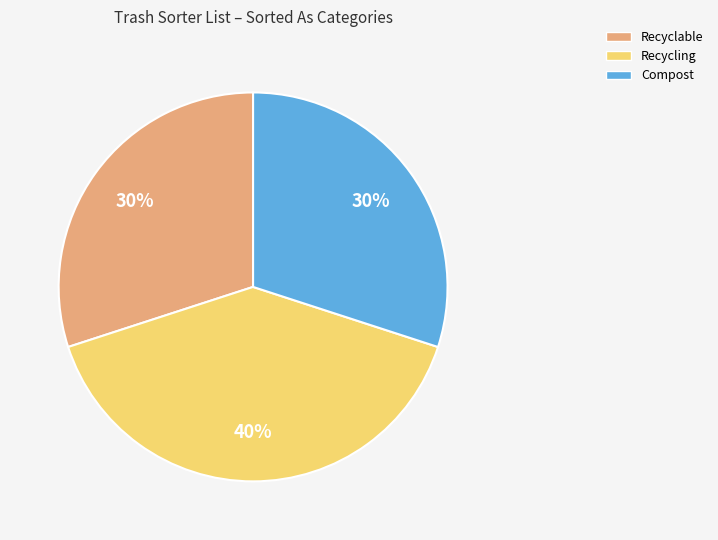

True or false: Recycling accounts for 52% of the total.

False